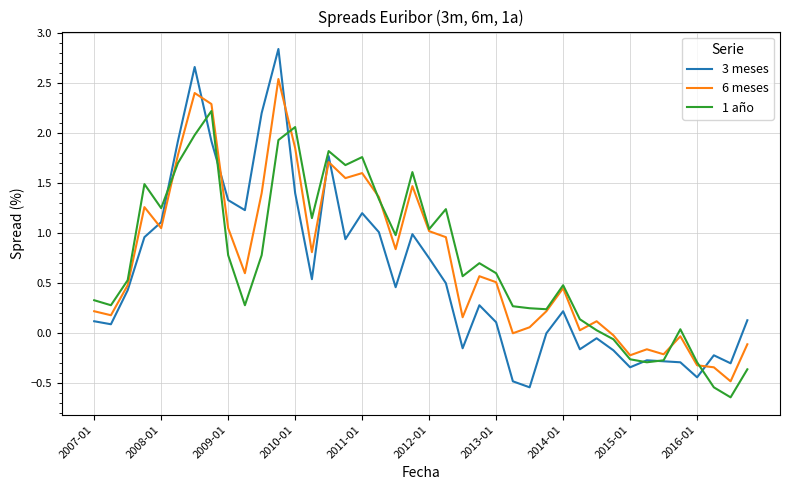

What is the maximum value for 1 año?

2.2